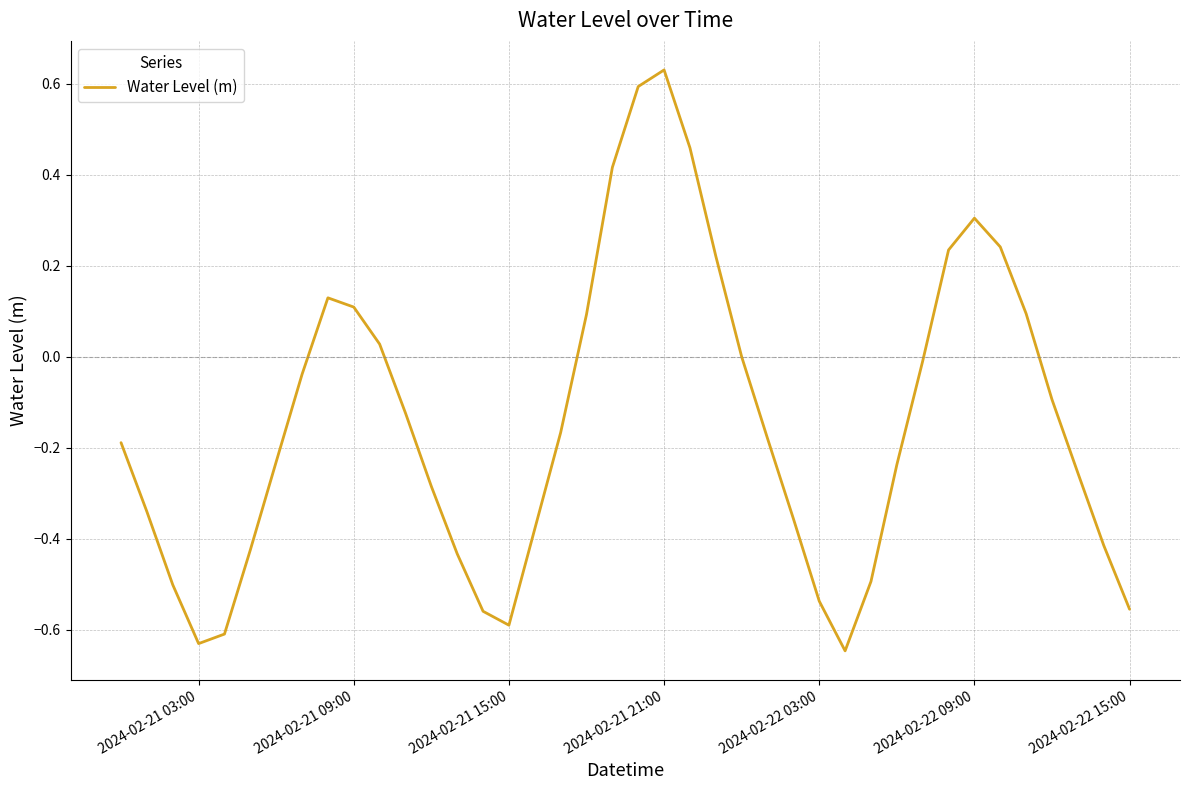

What is the difference between the maximum and minimum values?

1.3